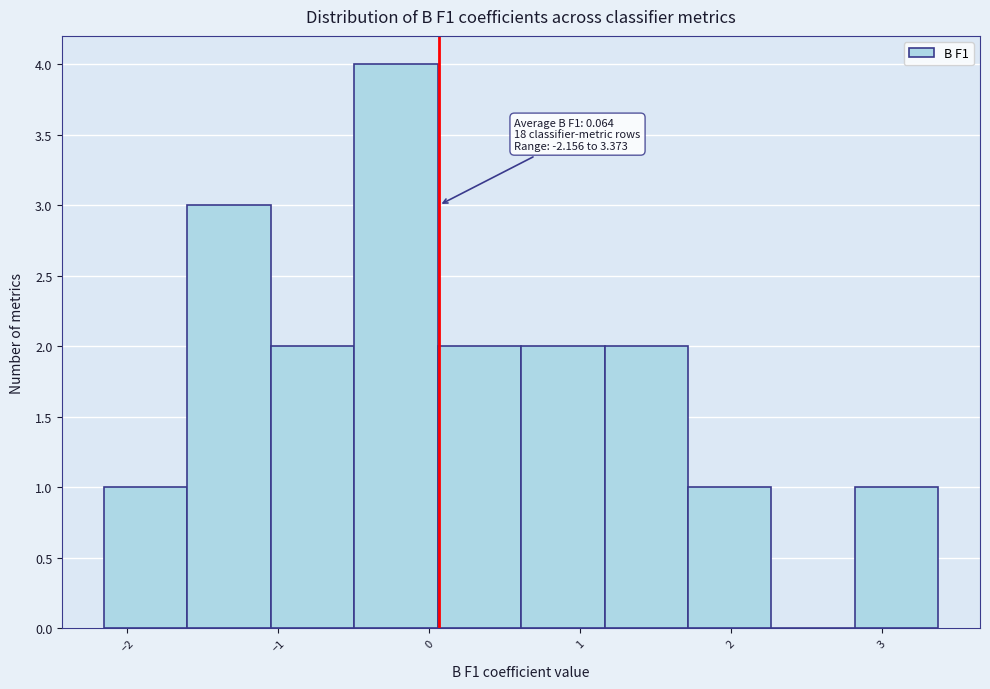

Over which range of the x-axis is the bar tallest?

-0.5 to 0.1